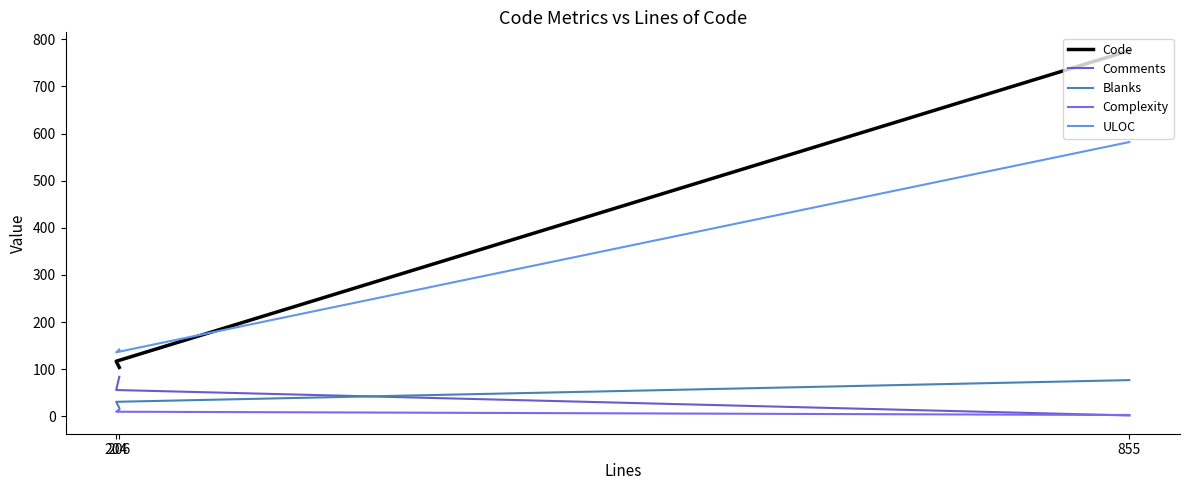

What is the label of the 2nd point from the right?

204